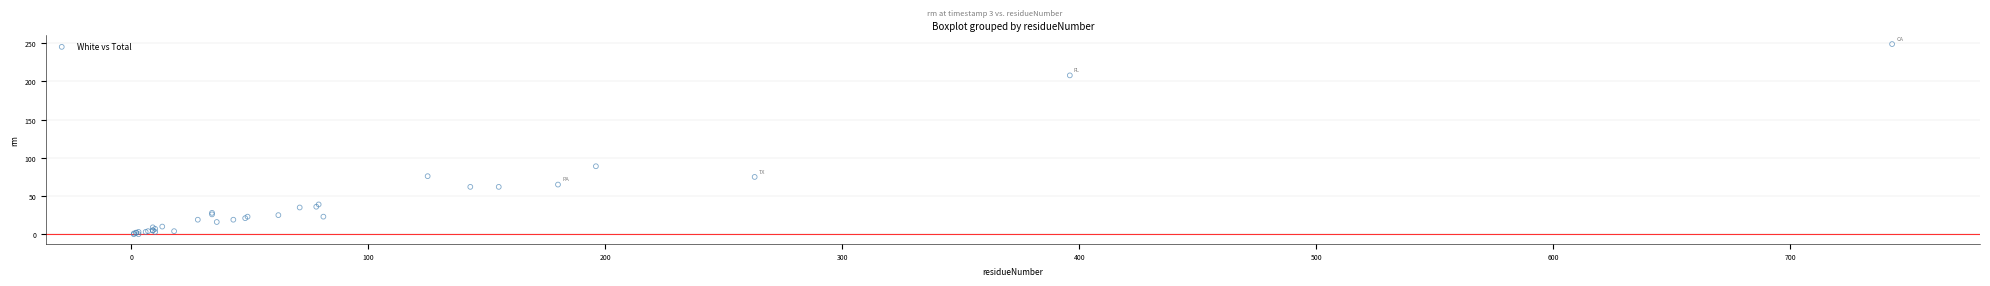

What Y value in the scatter plot is closest to 124?

89